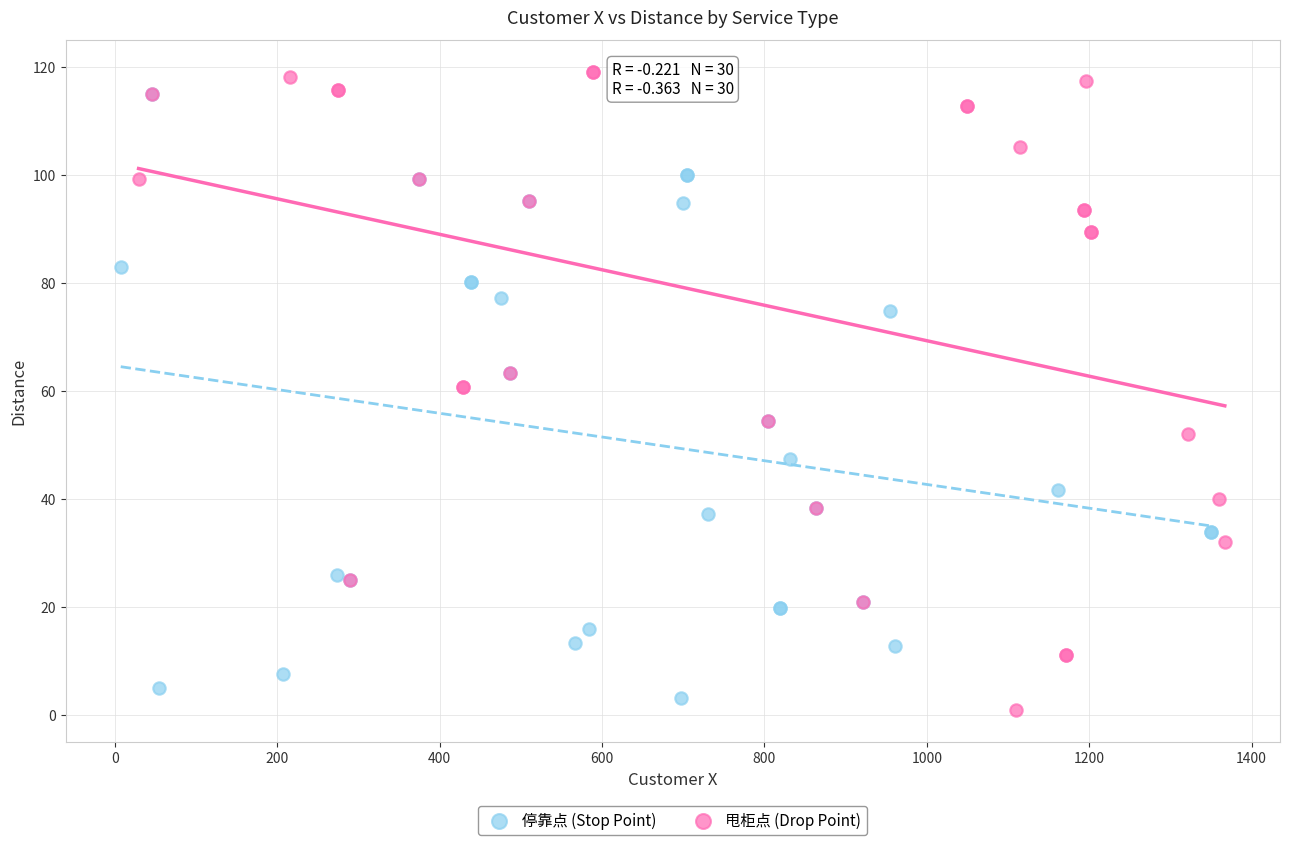

What are all the series names shown in the legend?

停靠点 (Stop Point), 甩柜点 (Drop Point)